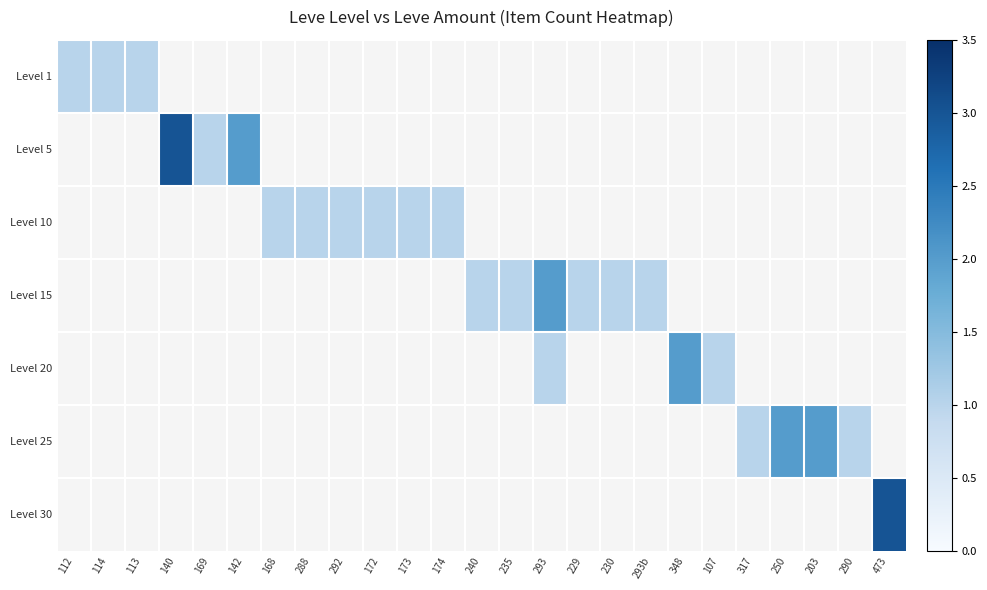

How many positive values does the Level 1 series have?

3